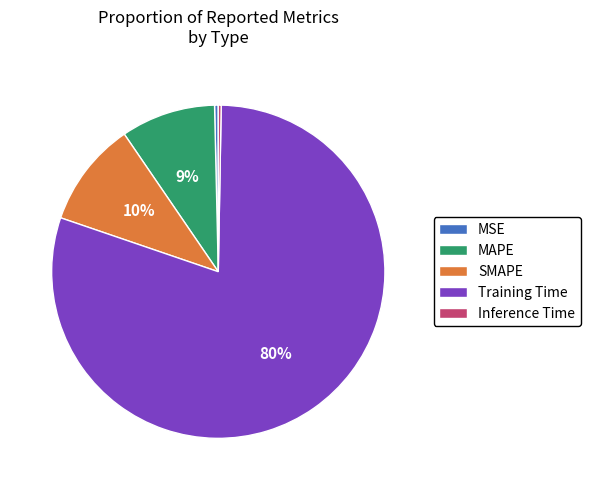

How many segments does this pie chart have?

5